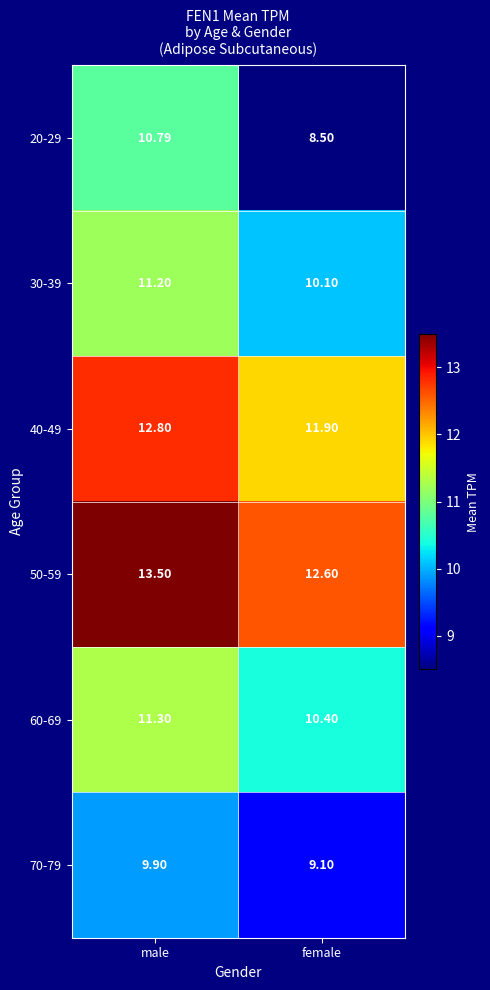

At which label is 30-39 closest to 10?

female